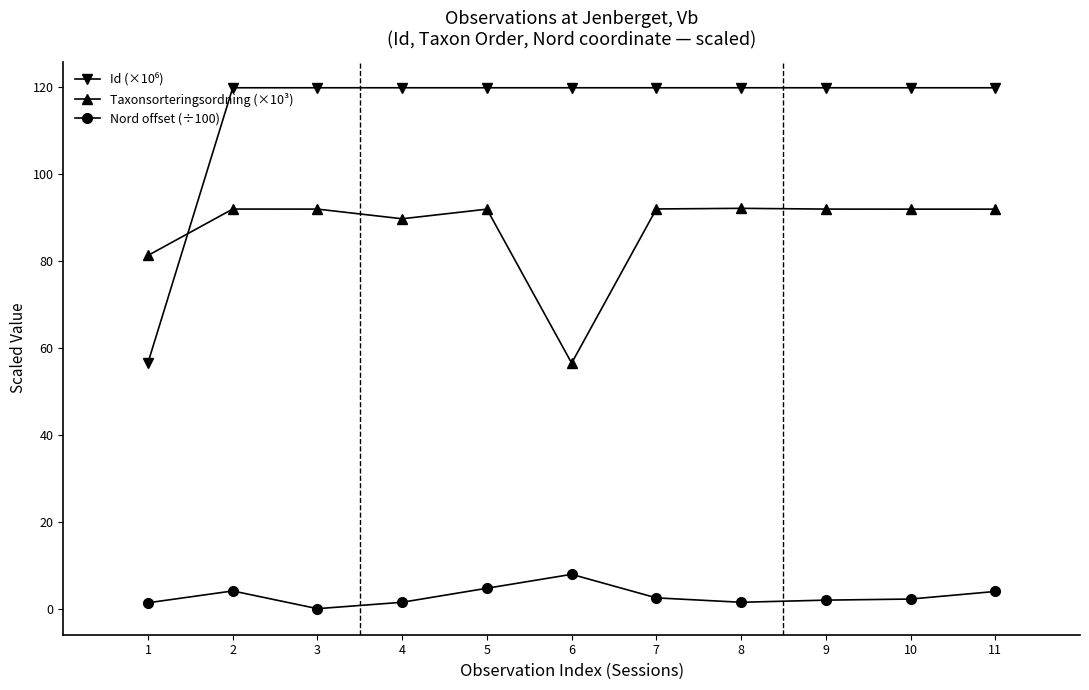

Is the value of Taxonsorteringsordning (×10³) at 7 greater than the value of Nord offset (÷100) at 9?

Yes